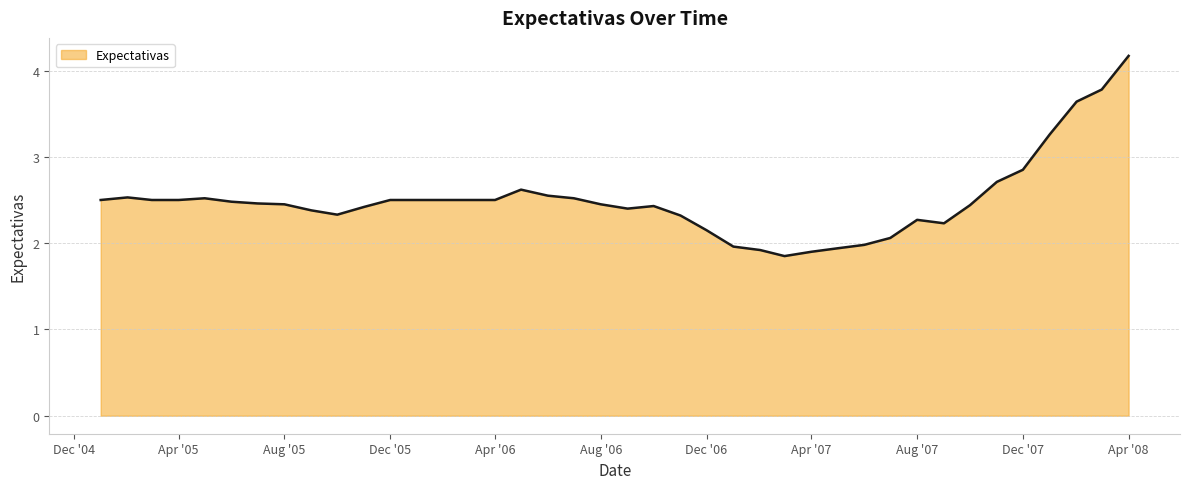

What is the difference between the maximum and minimum values?

2.3